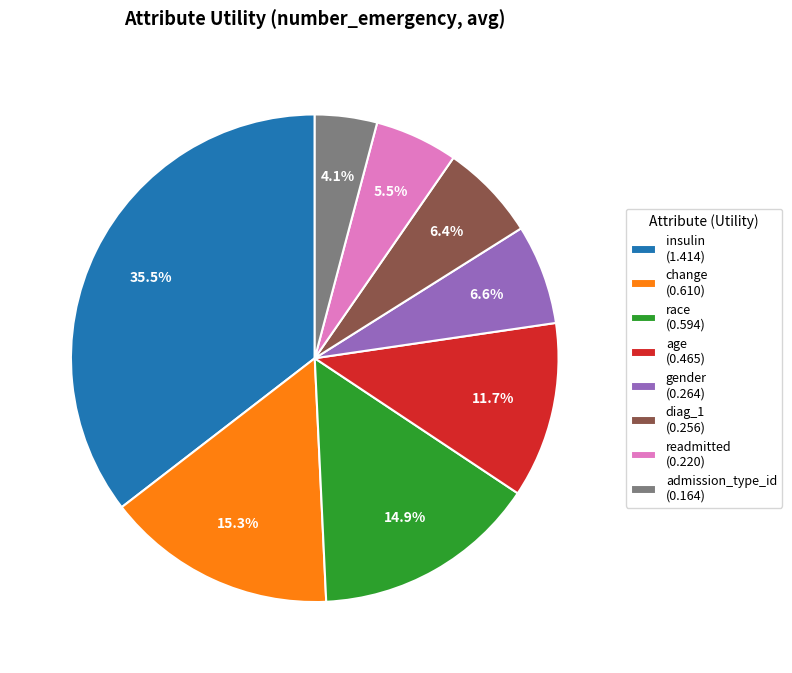

How many slices are in this pie chart?

8